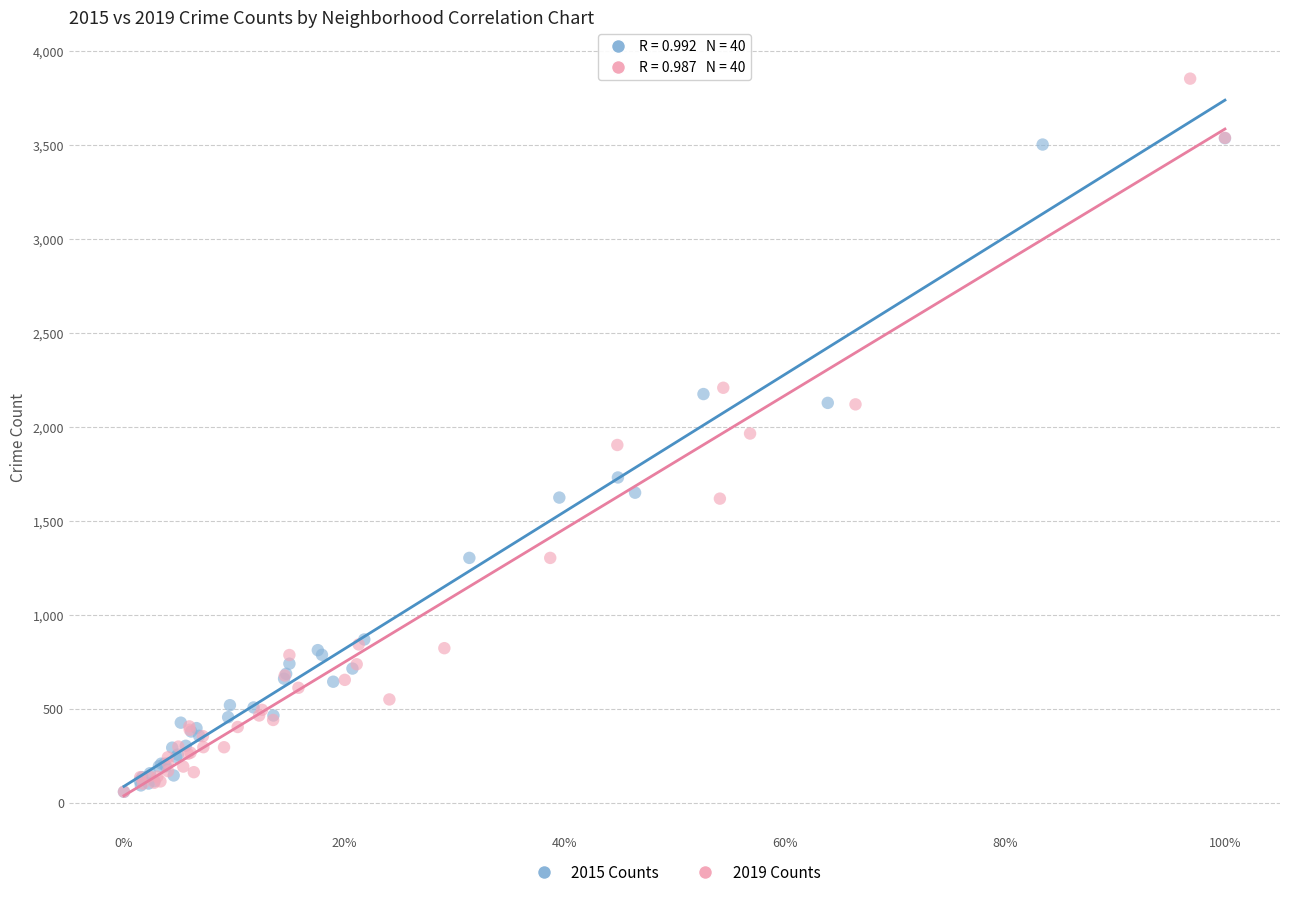

Which series has the widest spread of Y values?

2019 Counts